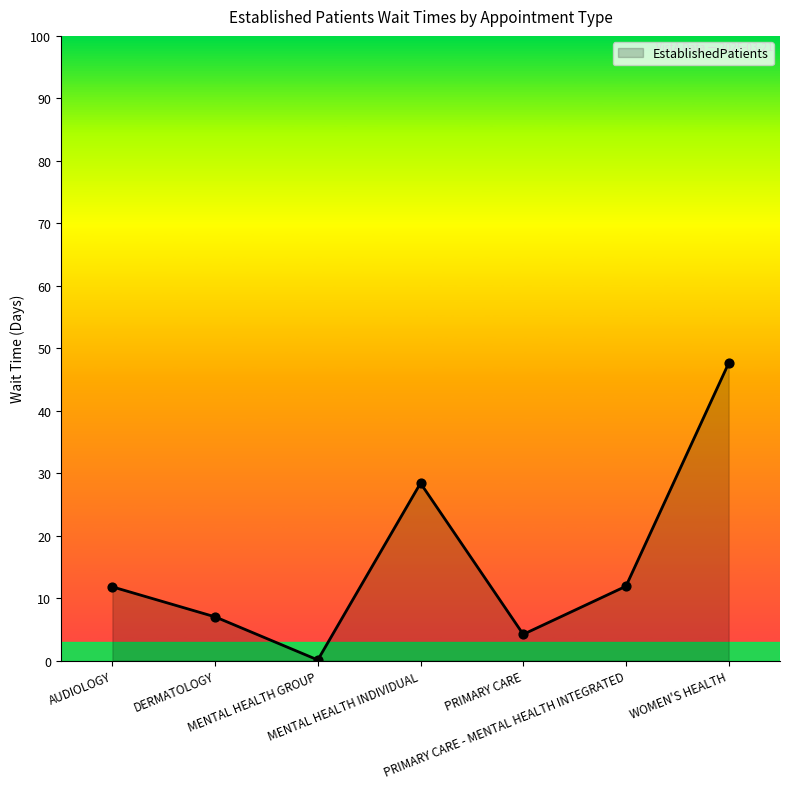

Between MENTAL HEALTH INDIVIDUAL and DERMATOLOGY, which is larger?

MENTAL HEALTH INDIVIDUAL